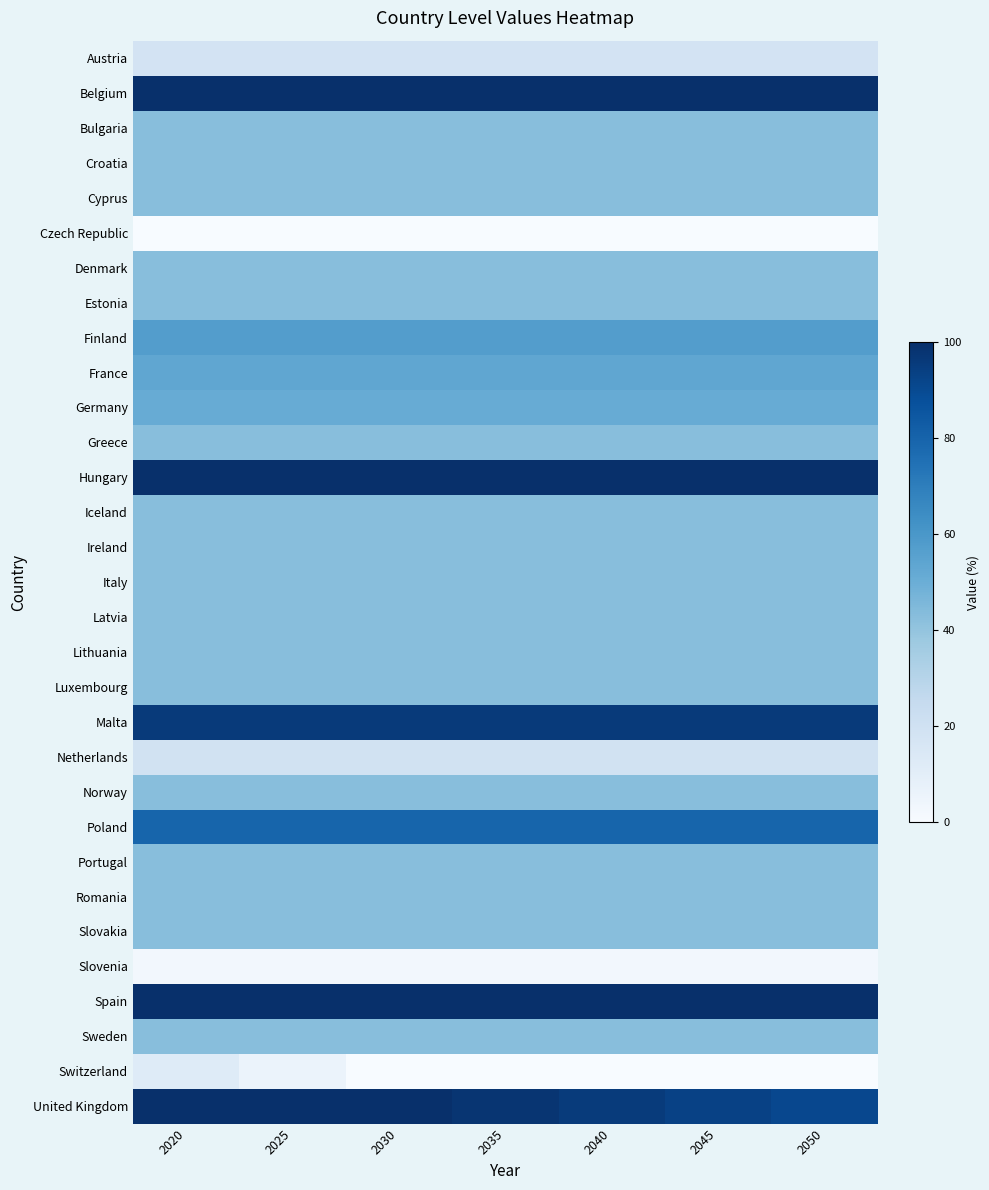

What is the maximum value shown in the chart?

100.0